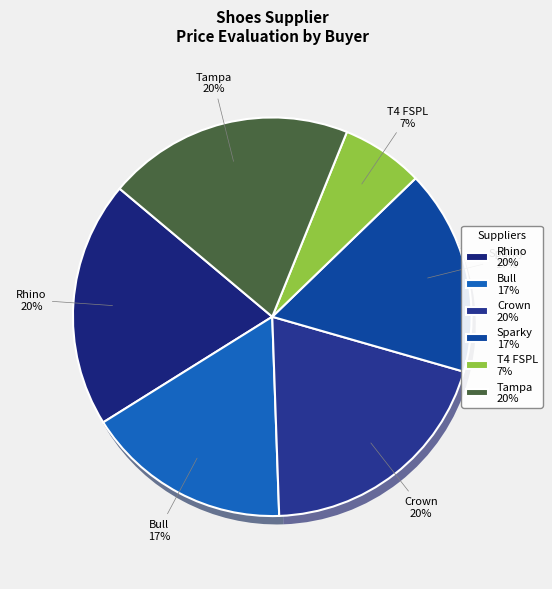

Which slice is the smallest?

T4 FSPL